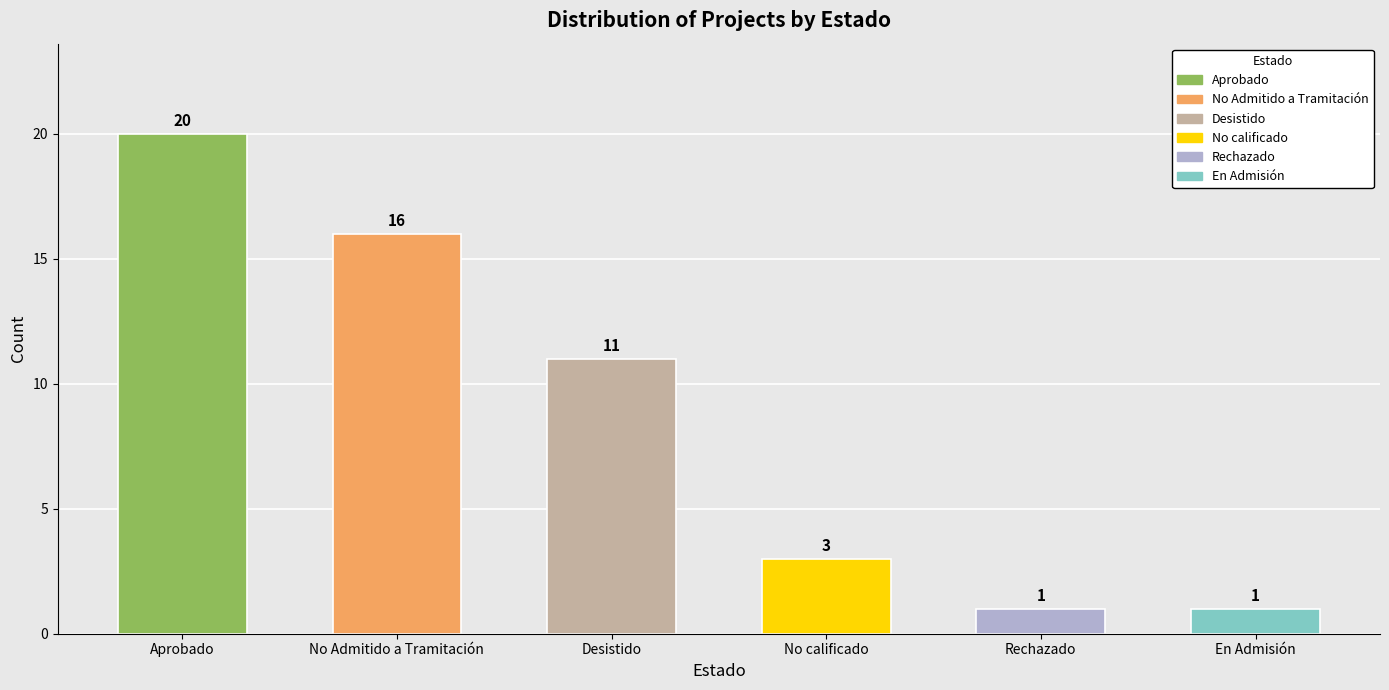

Where does the data first go above 11?

Aprobado